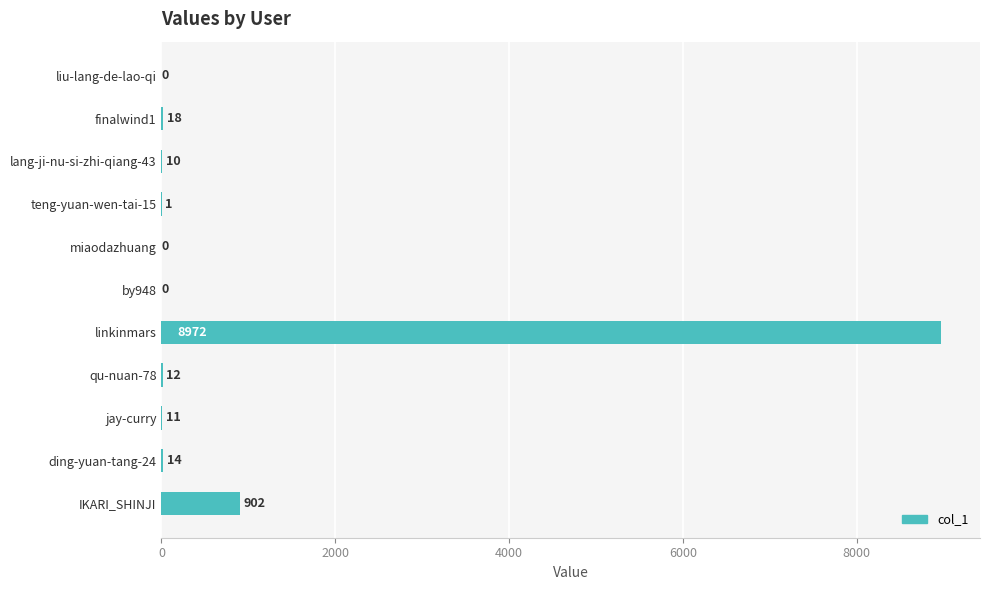

Are the bars horizontal?

Yes